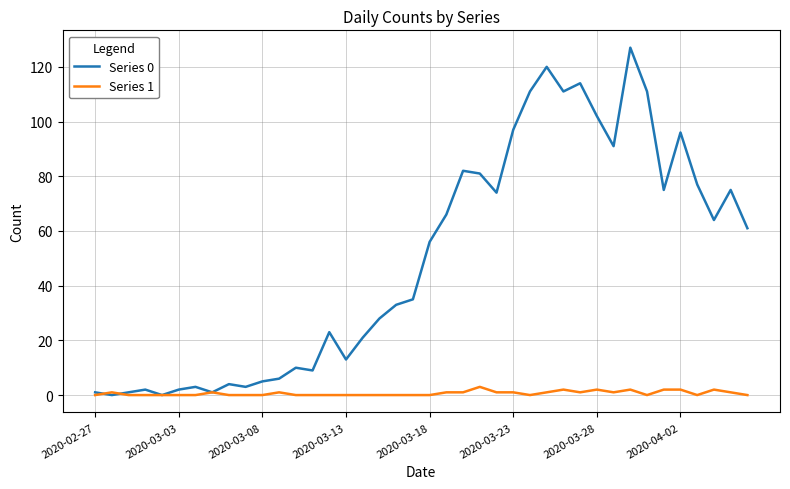

What is the difference between the second highest and minimum values in the Series 0 series?

120